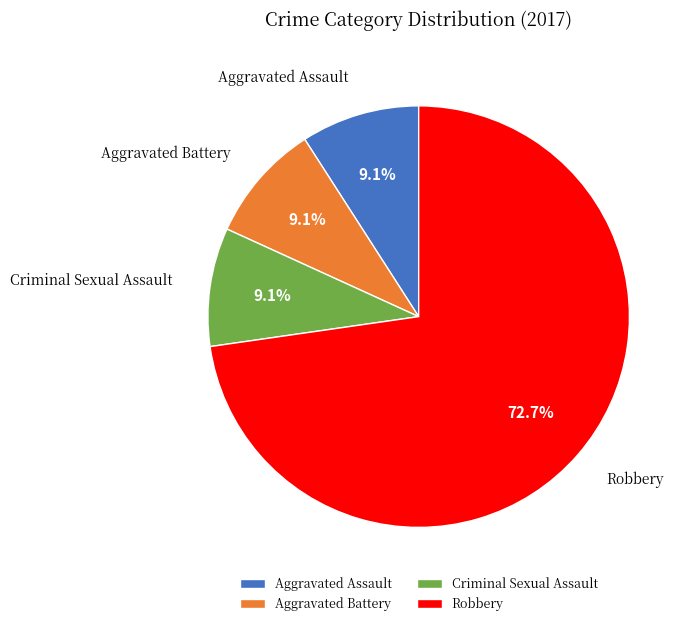

What percentage is NOT represented by Aggravated Assault?

90.9%